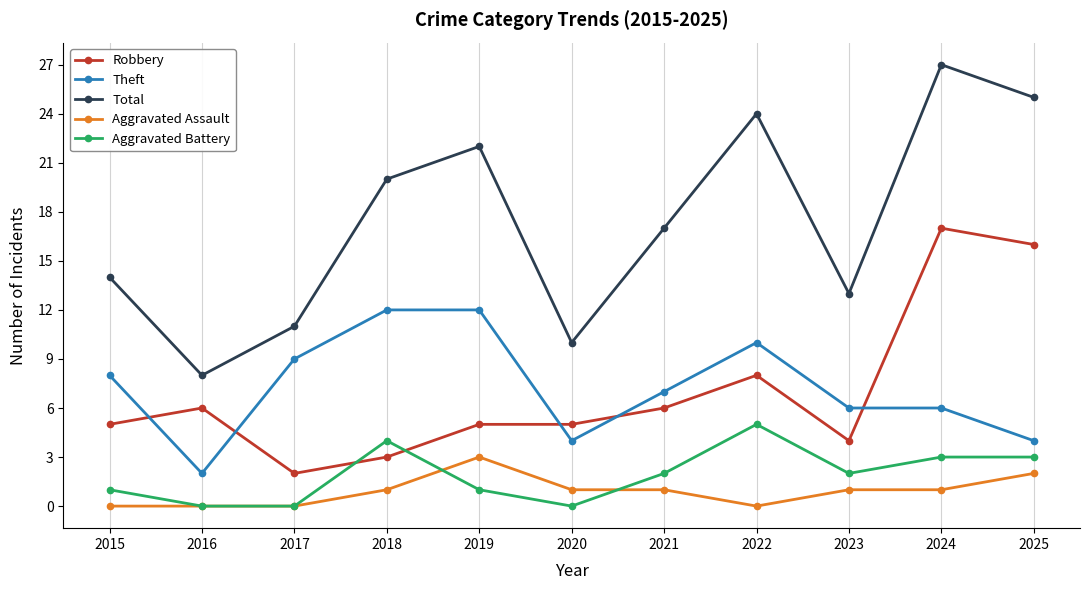

The value of Theft at 2016 is 2. True or false?

True